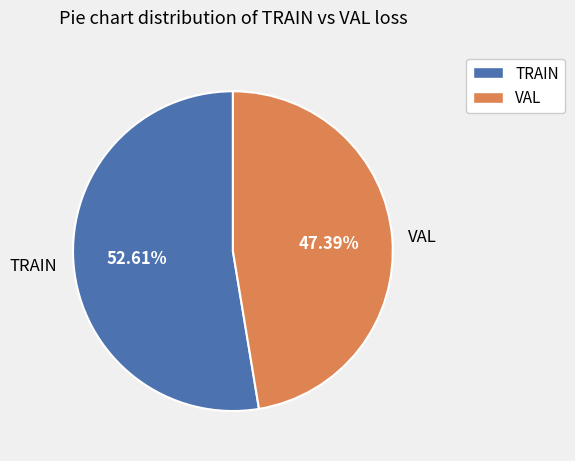

Which category has the smallest portion of the pie?

VAL